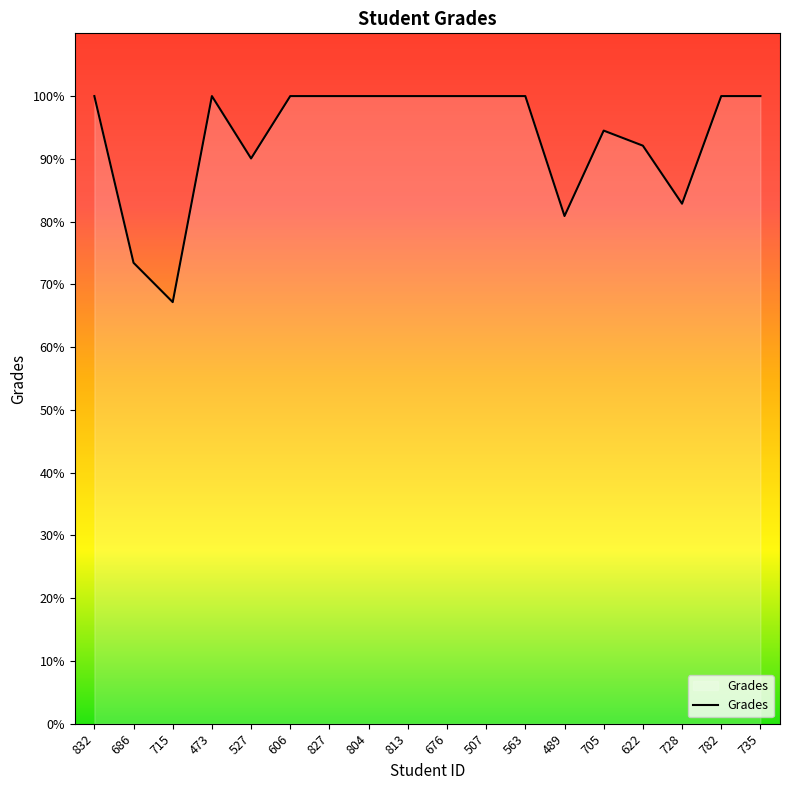

What position from the right is 676?

9